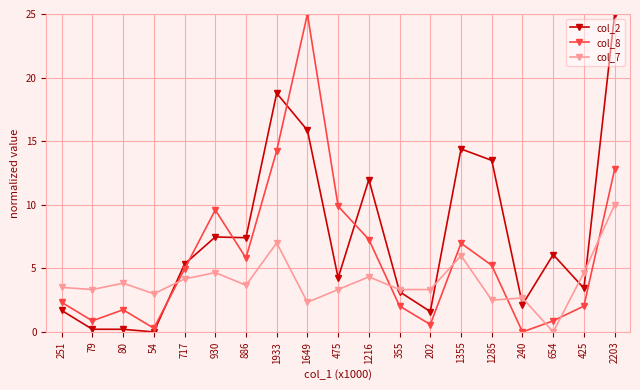

At which label does col_8 reach its minimum?

240